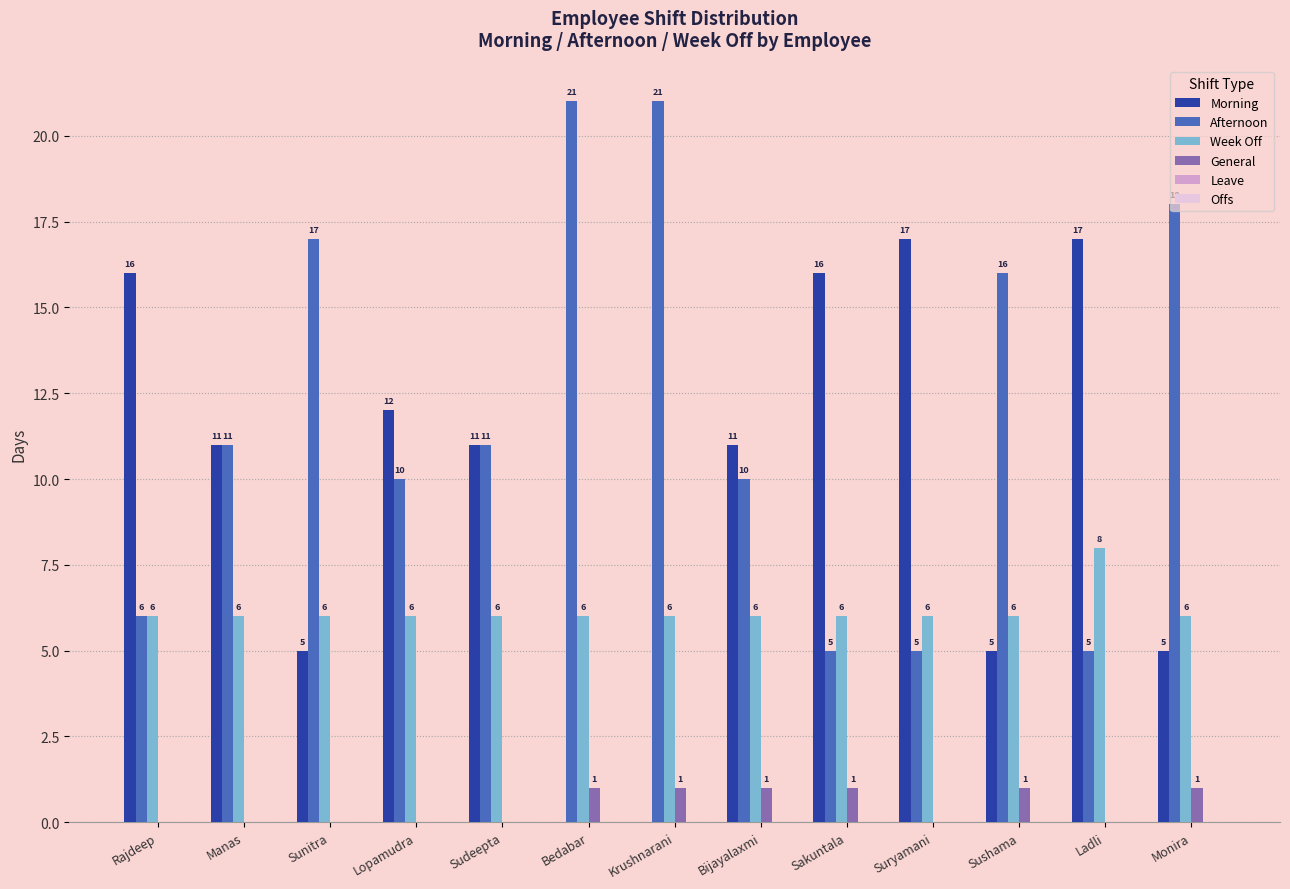

Which series has the largest total across all categories?

Afternoon